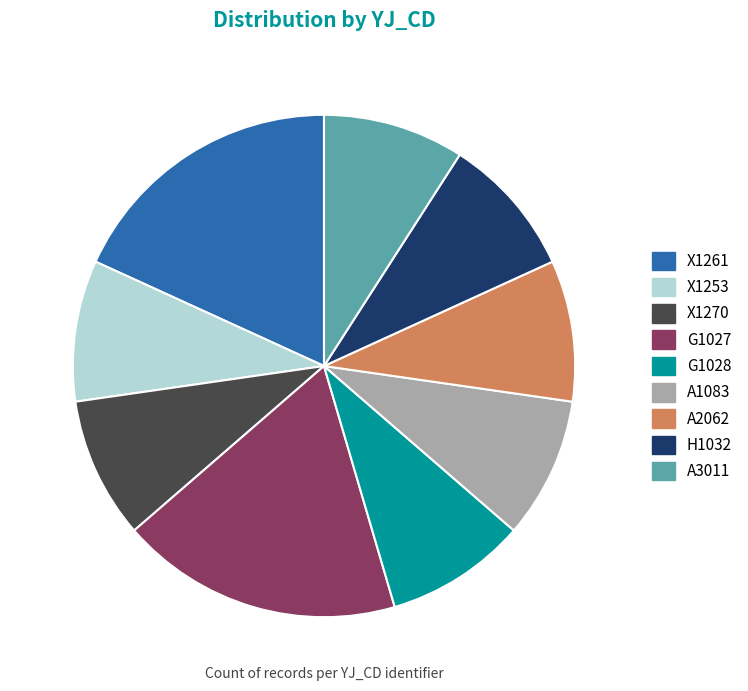

Approximately how many times larger is the value at A2062 compared to X1253?

1.0